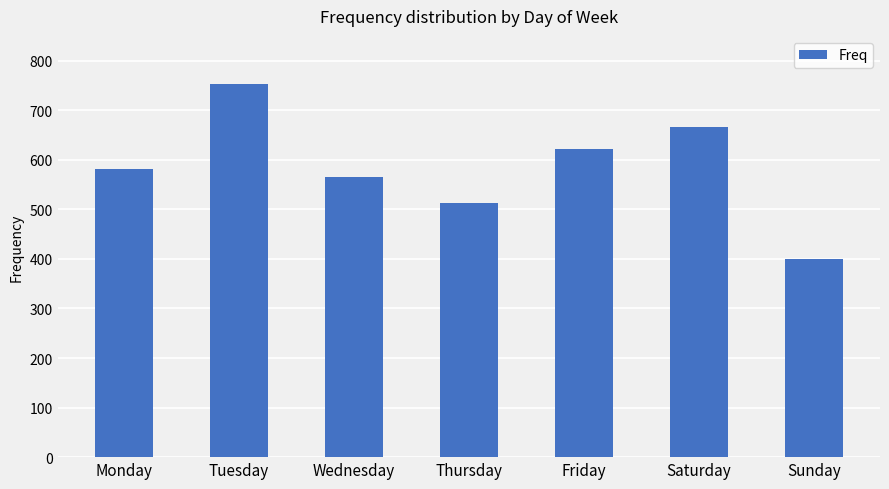

What is the value of the 2nd bar from the left?

753